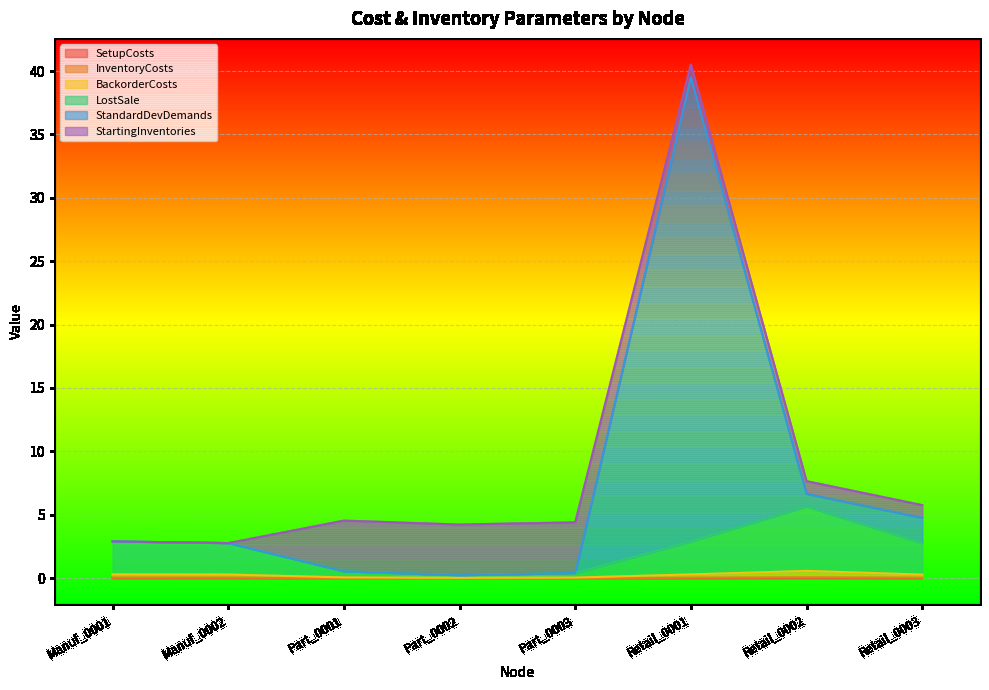

At which category is the sum across all series the highest?

Retail_0001